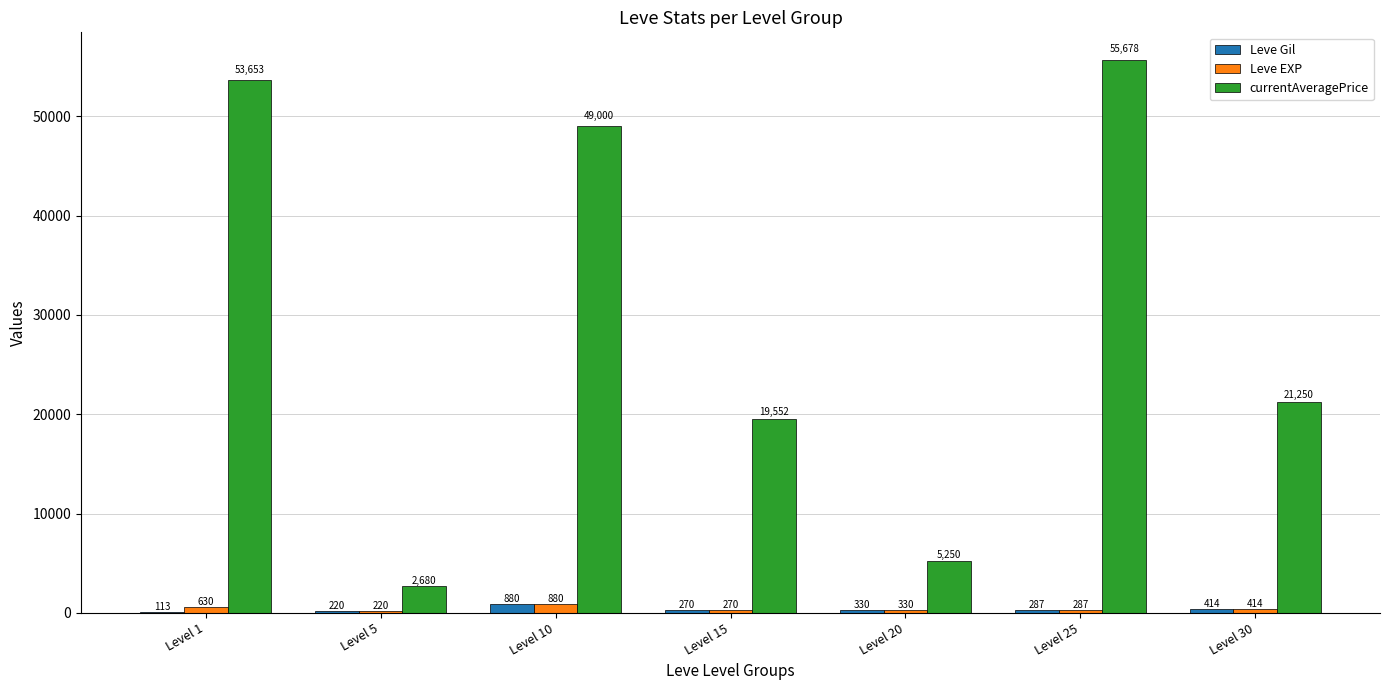

Is it true that Leve Gil equals 113.0 at Level 1?

True